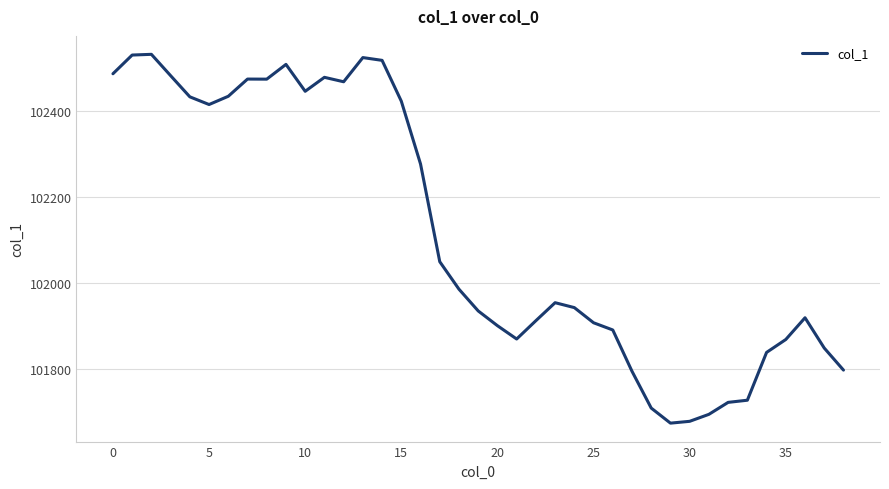

What is the minimum value shown in the chart?

101673.1